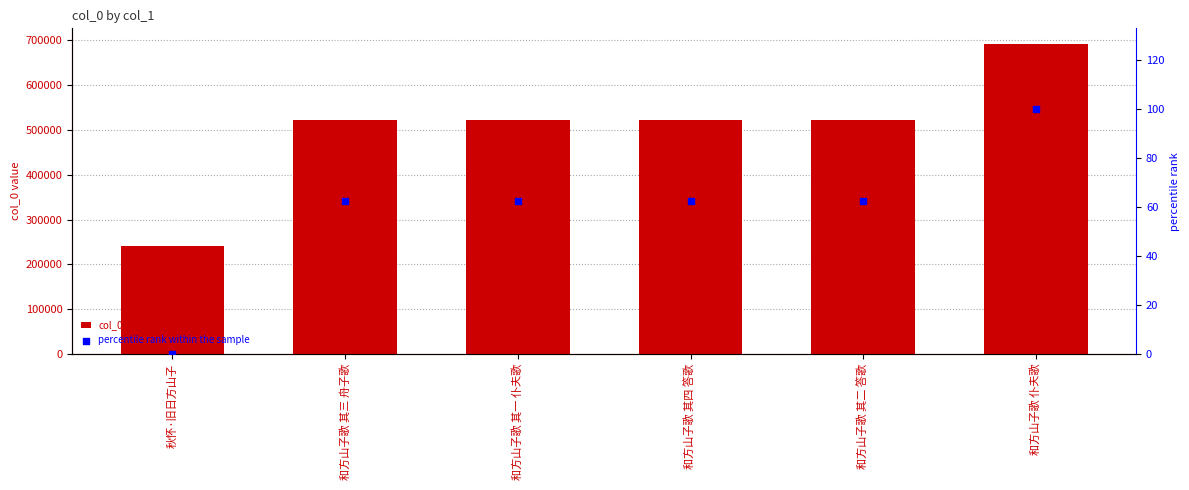

At how many categories does at least one series exceed 360492?

5